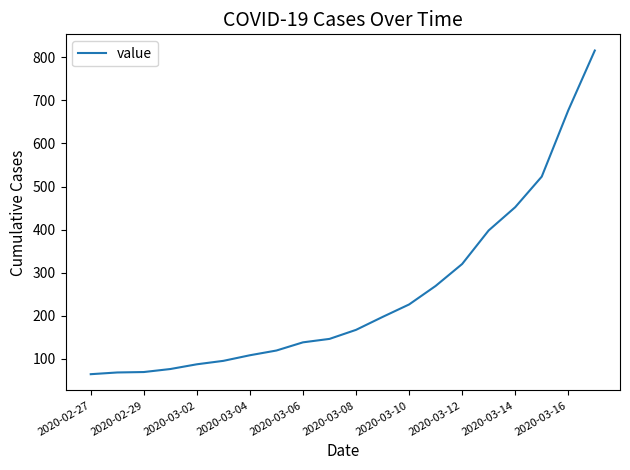

What is the smallest value displayed?

64